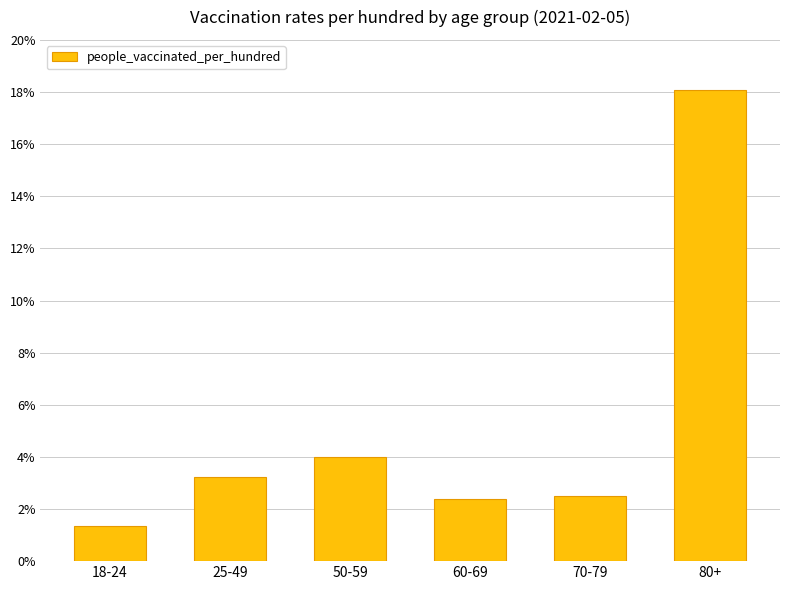

Which has a higher value, 25-49 or 60-69?

25-49